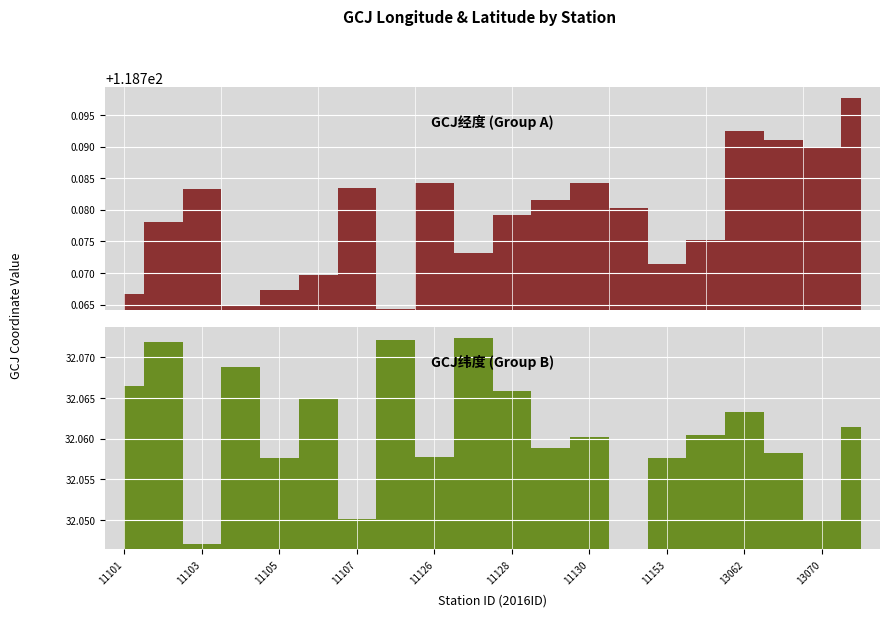

At which category does GCJ纬度 reach its first local valley?

11103